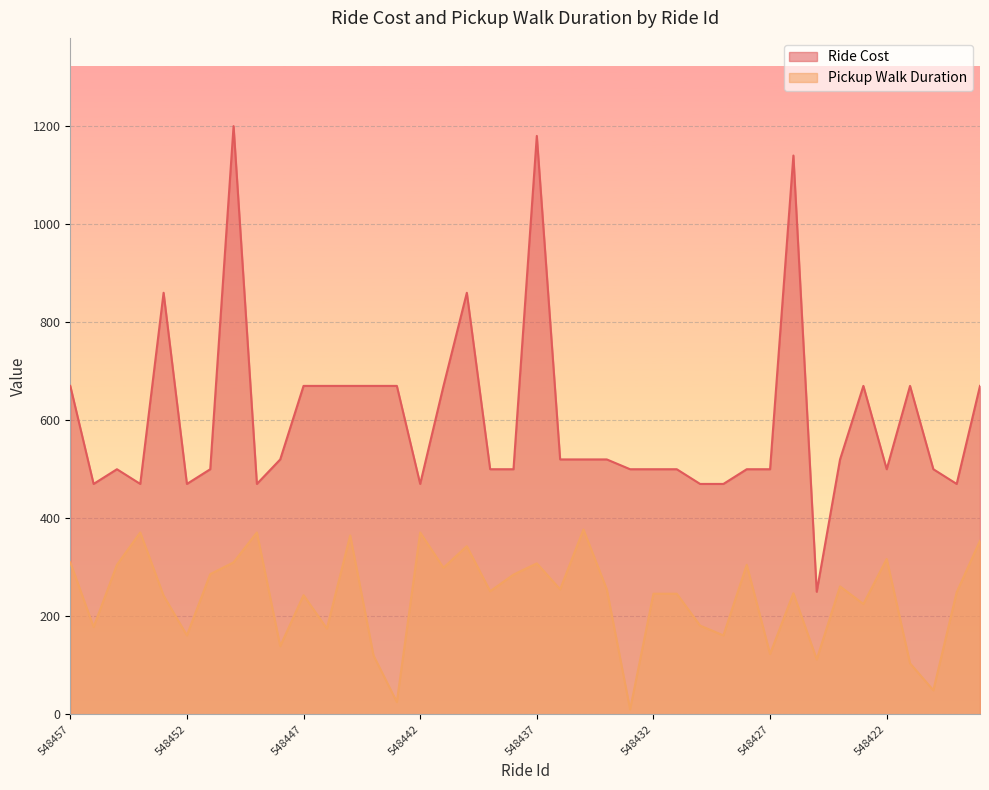

At which label is Pickup Walk Duration closest to 193?

548430